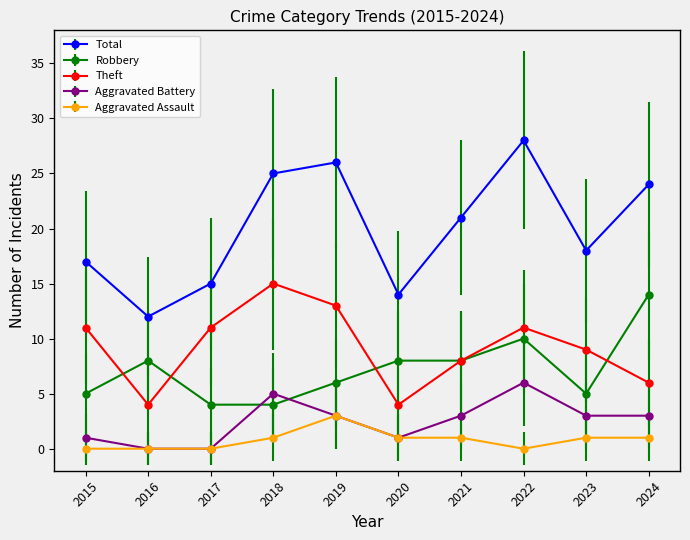

True or false: Aggravated Battery and Theft cross at least once.

False